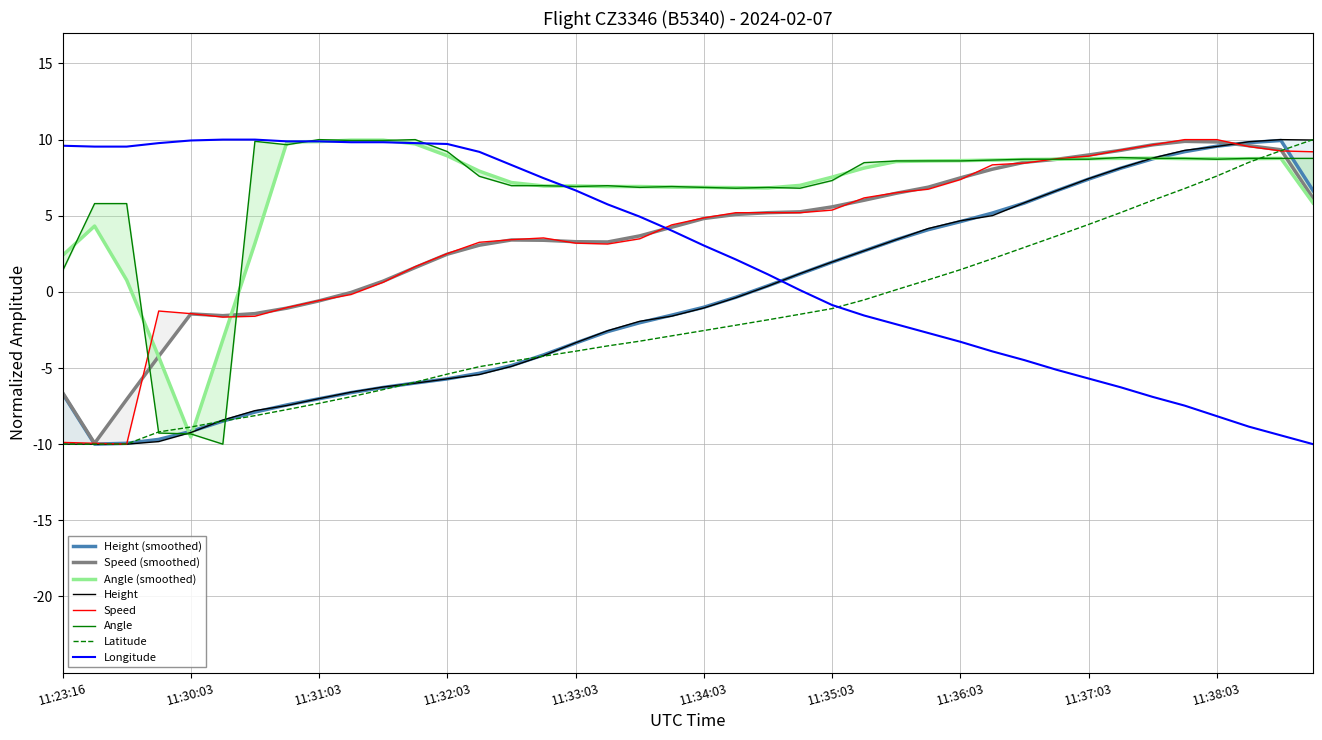

What is the difference between the maximum and minimum values in the Speed series?

20.0